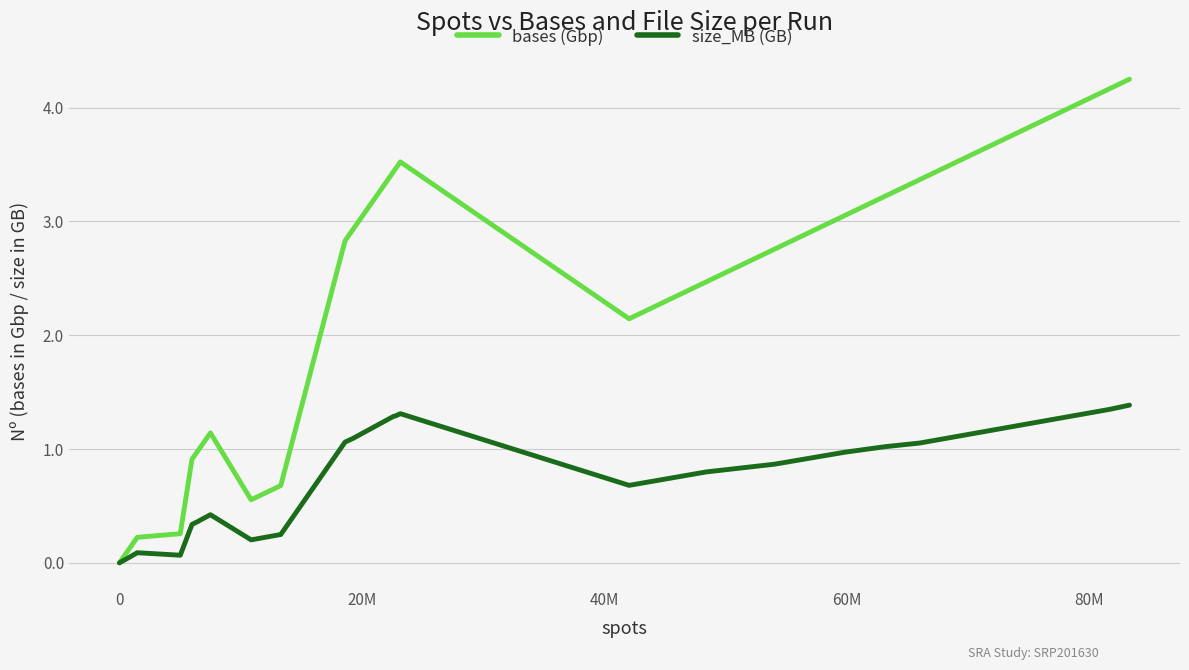

List the series in order of their peak value, highest first.

bases (Gbp), size_MB (GB)